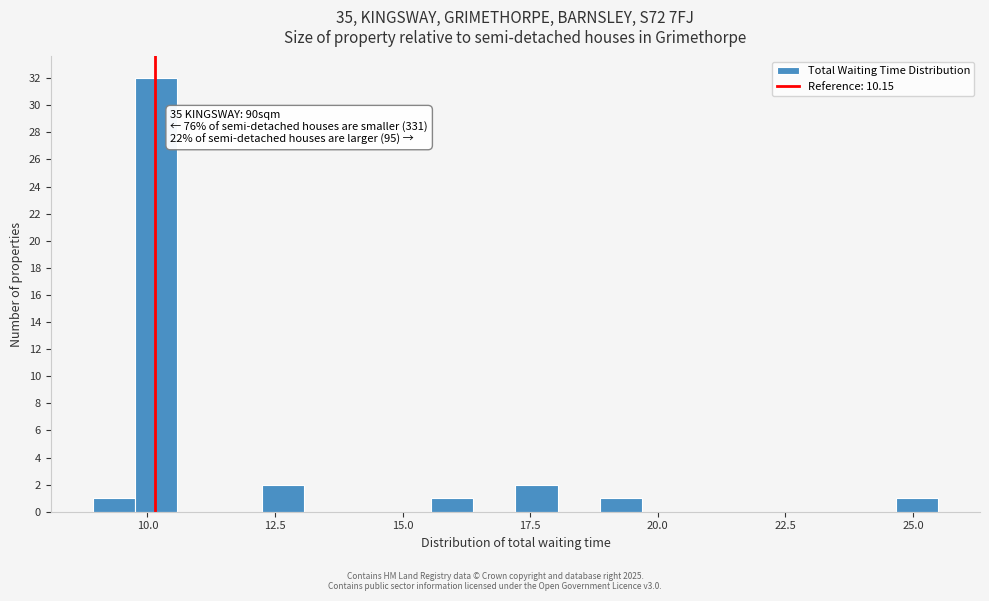

Around what value on the x-axis is the tallest bar? Give the approximate position of its centre, as read against the axis.

10.0